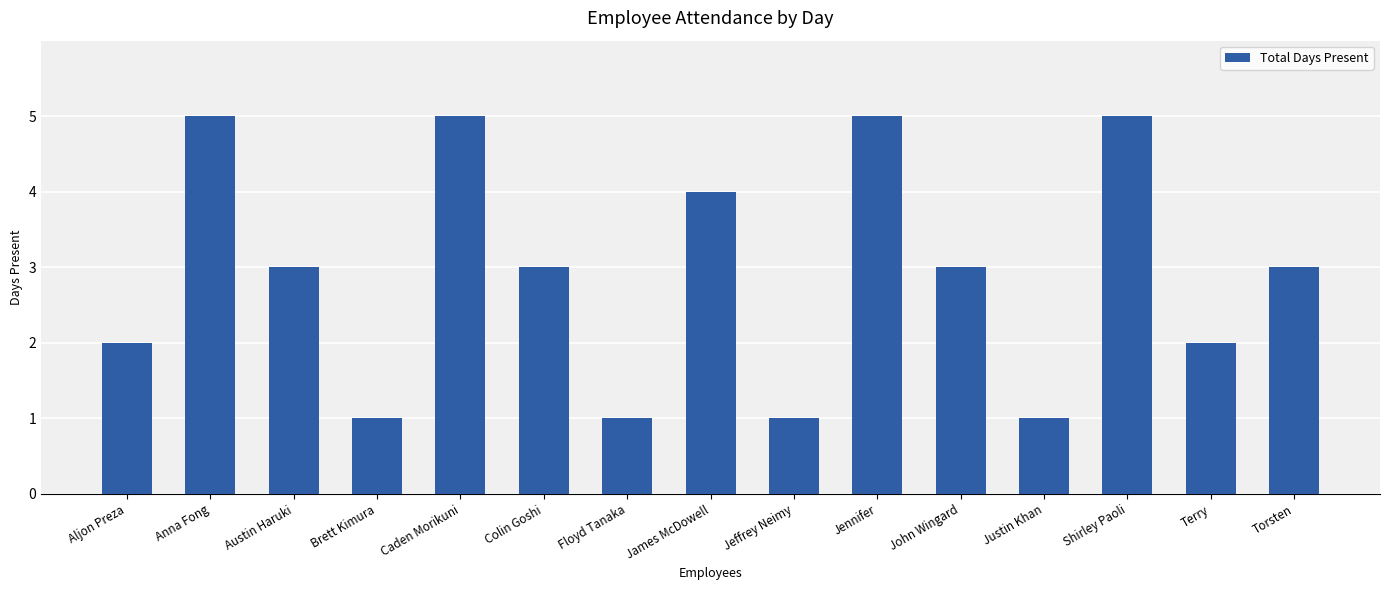

What is the average value?

3